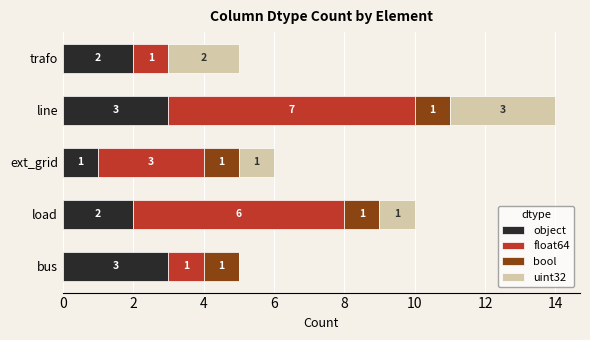

What is the total value across all series at trafo?

5